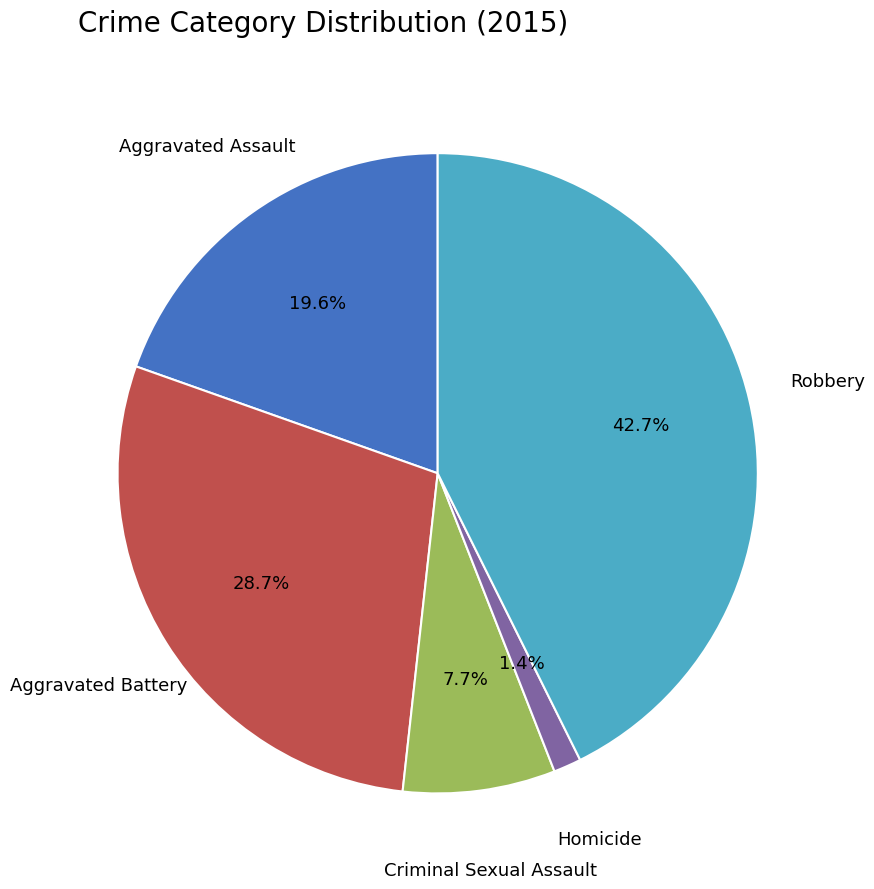

Is there a majority slice in this chart?

No